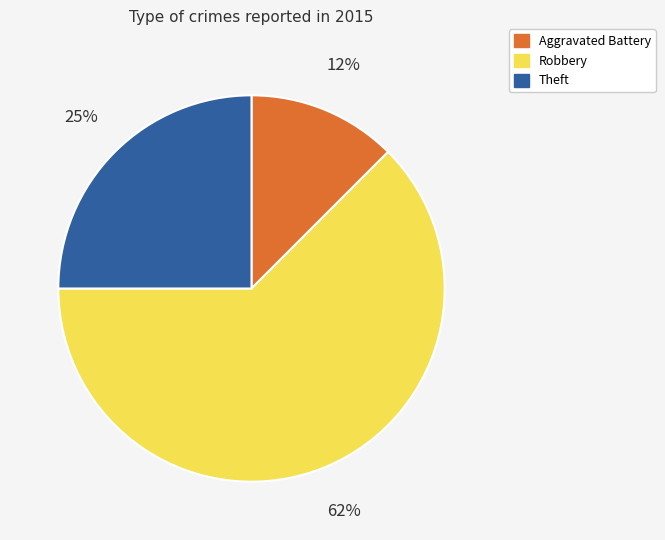

Count the number of slices in the pie.

3